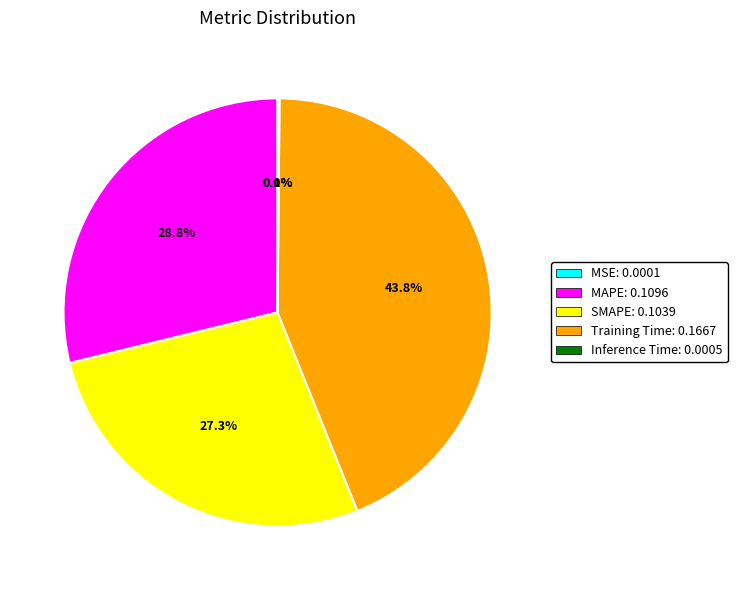

Does SMAPE account for over 50% of the chart?

No